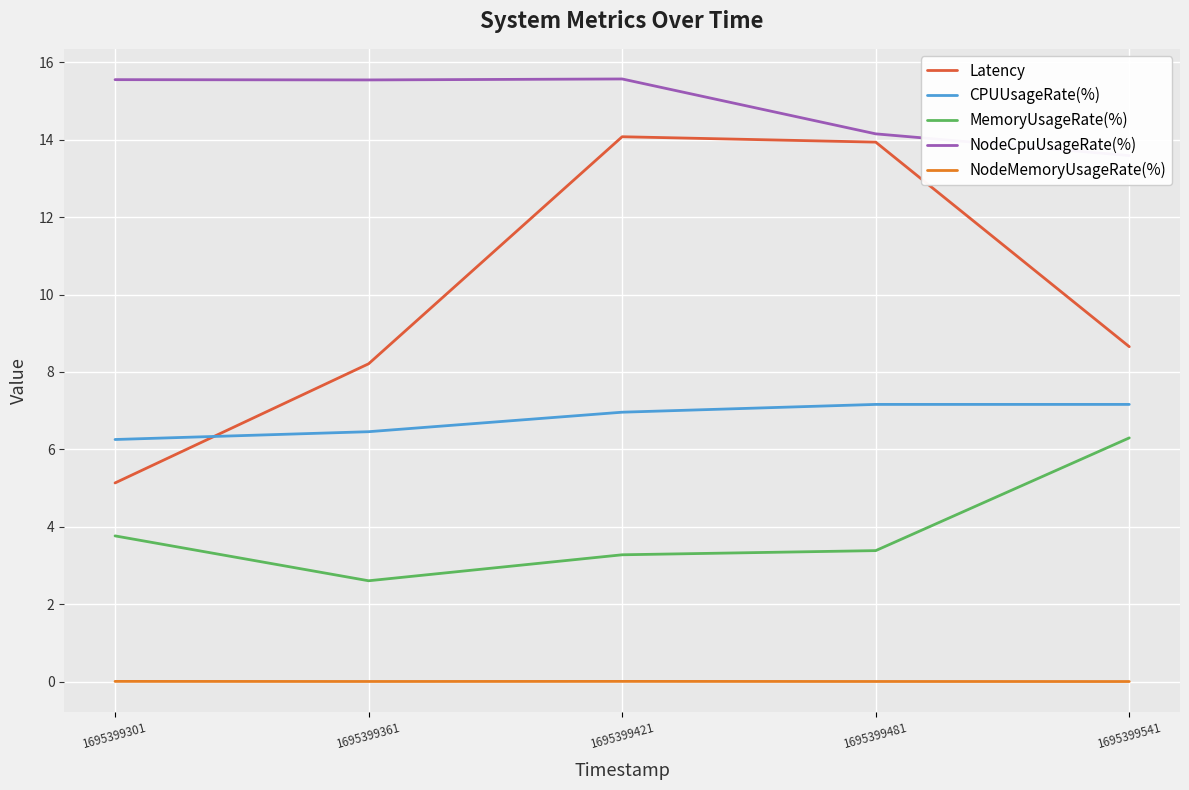

What is the difference between the second highest and minimum values in the MemoryUsageRate(%) series?

1.2